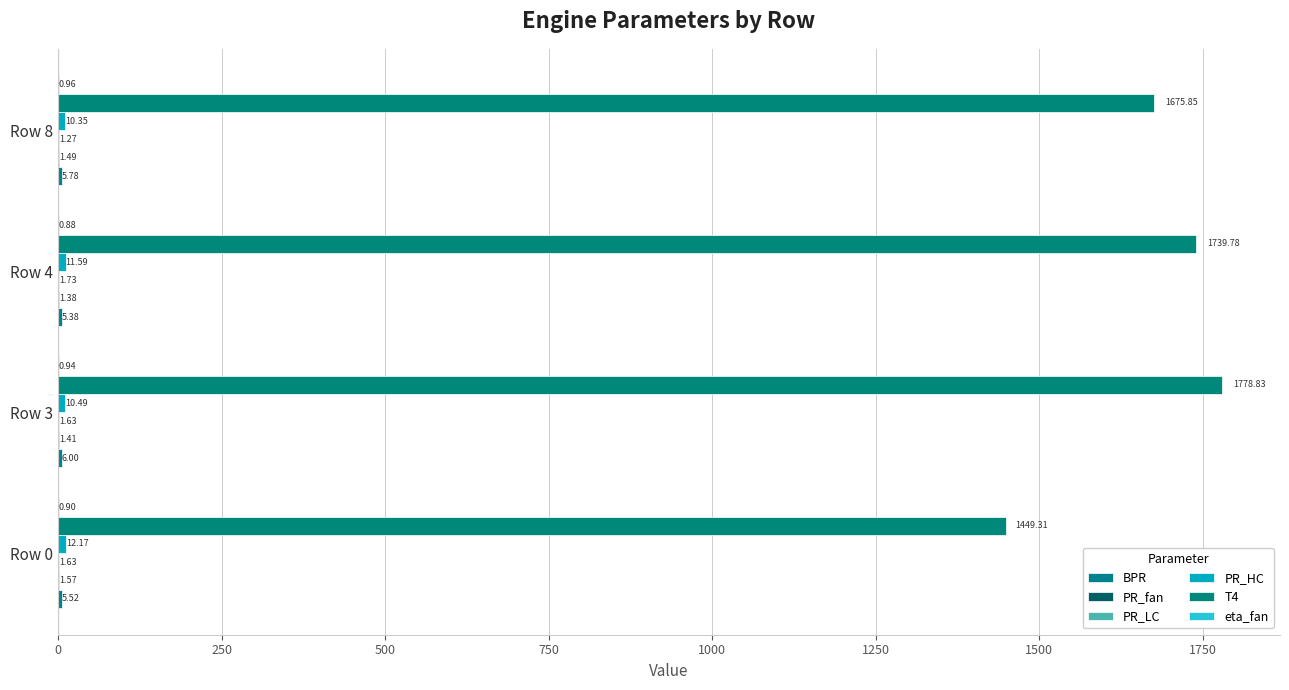

How many data points does each series have?

4